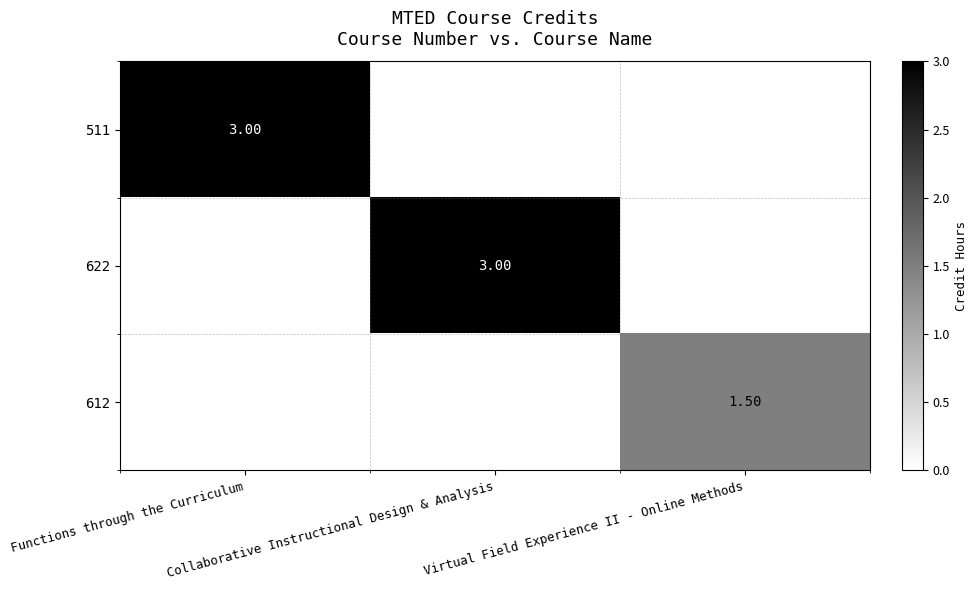

How many positive values does the 511 series have?

1